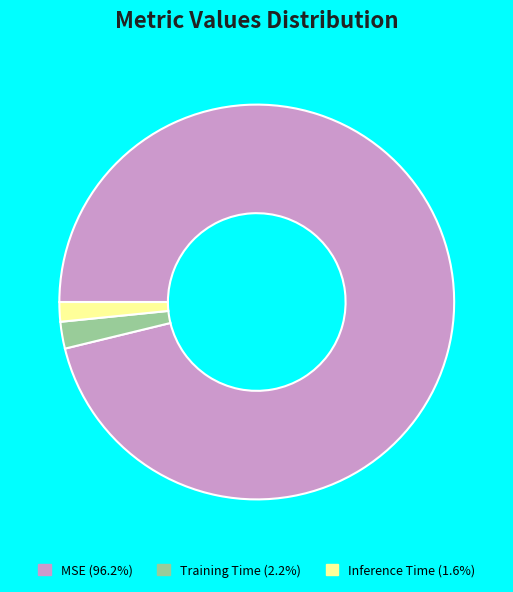

Is the sum of Inference Time (1.6%) and Training Time (2.2%) greater than half?

No